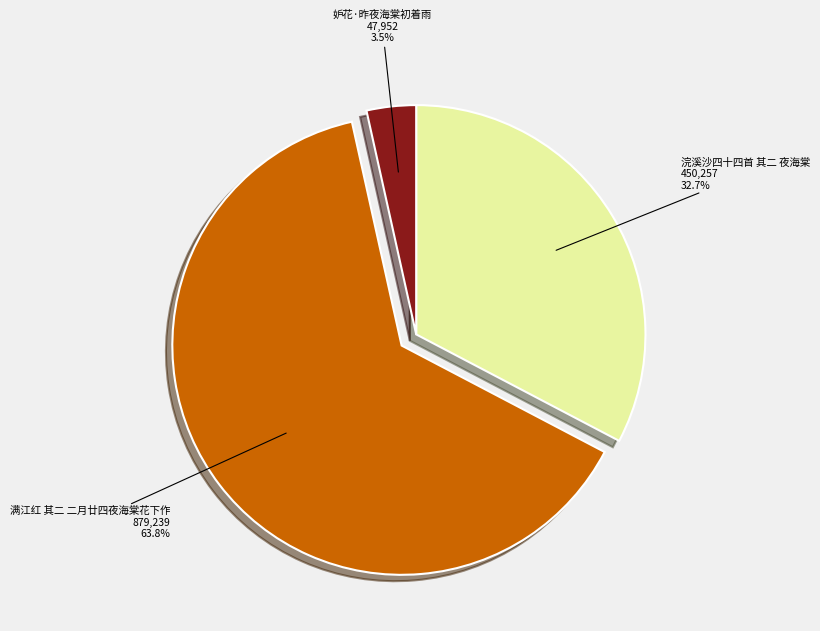

Is there a majority slice in this chart?

Yes